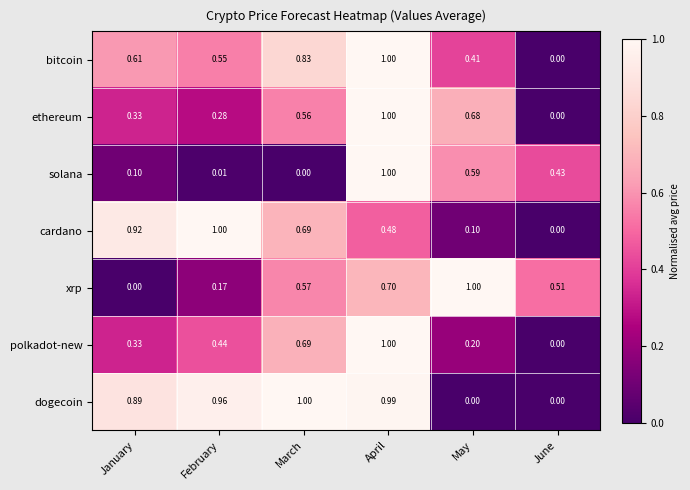

Is the value of cardano at June greater than the value of bitcoin at March?

No